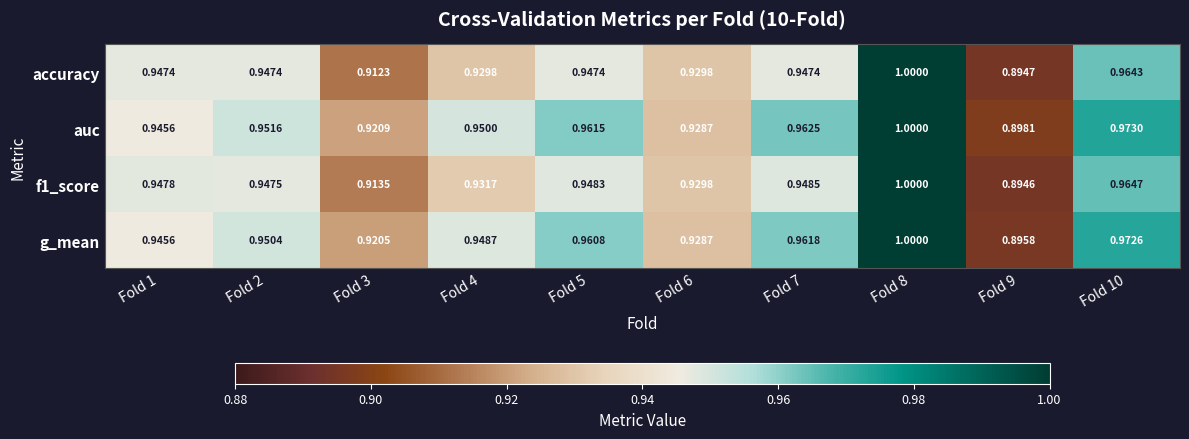

Which series has the largest total across all categories?

auc